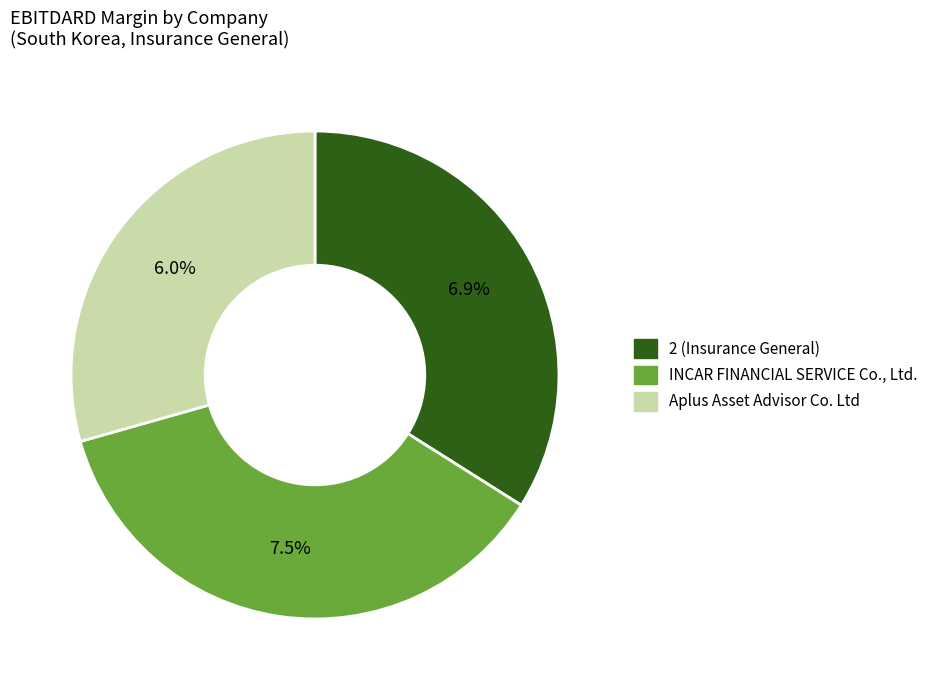

How many slices are in this pie chart?

3